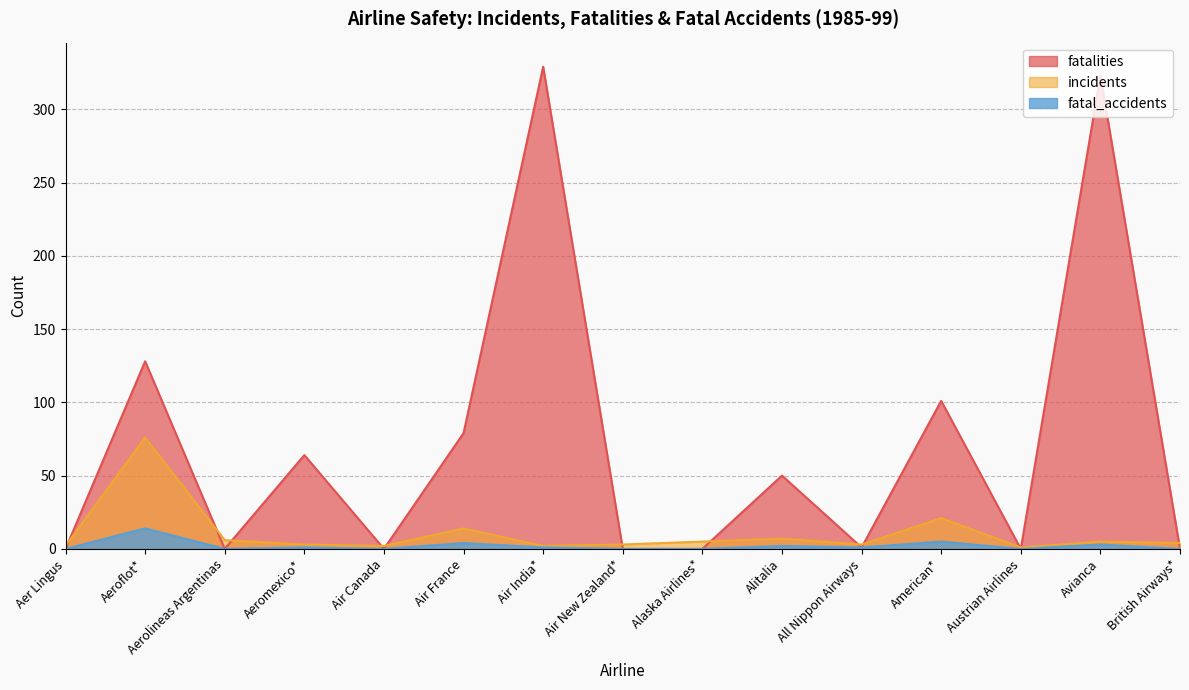

Reading left to right, transcribe all the data shown in this chart.

fatalities: 0	128	0	64	0	79	329	0	0	50	1	101	0	323	0
incidents: 2	76	6	3	2	14	2	3	5	7	3	21	1	5	4
fatal_accidents: 0	14	0	1	0	4	1	0	0	2	1	5	0	3	0